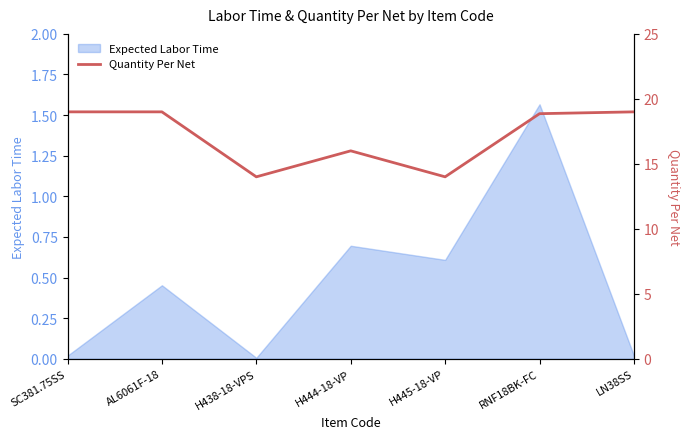

Is it true that the value at H444-18-VP is 25.3?

False